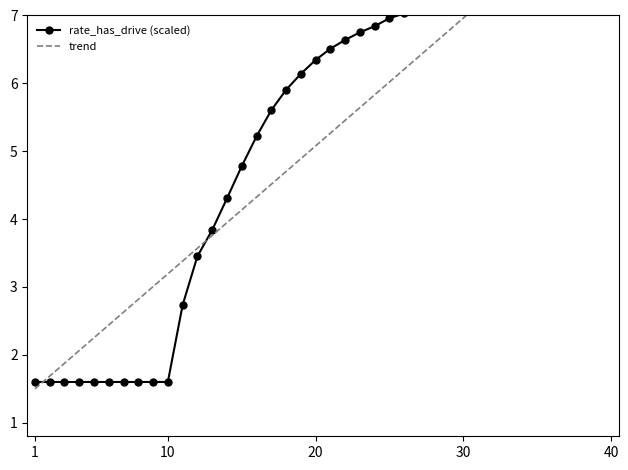

What is the sum of all trend values?

206.9